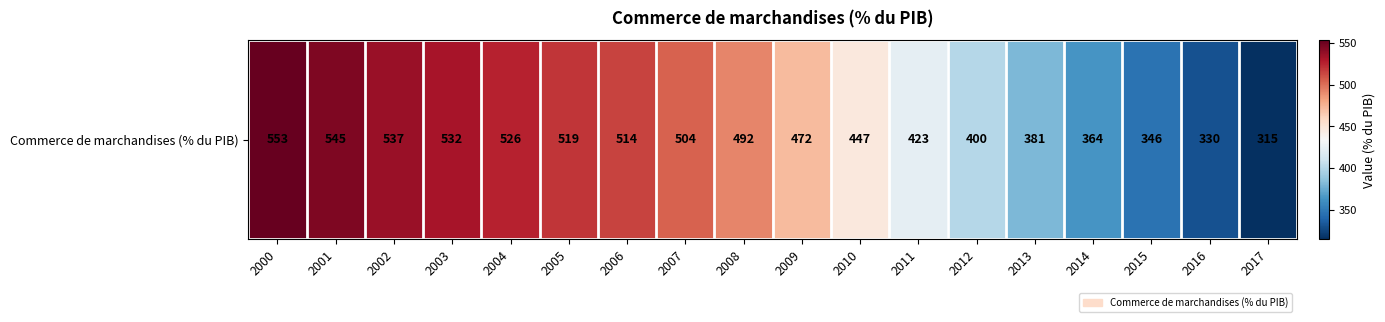

Reading left to right, list all the values displayed in this chart.

2000=553	2001=545	2002=537	2003=532	2004=526	2005=519	2006=514	2007=504	2008=492	2009=472	2010=447	2011=423	2012=400	2013=381	2014=364	2015=346	2016=330	2017=315